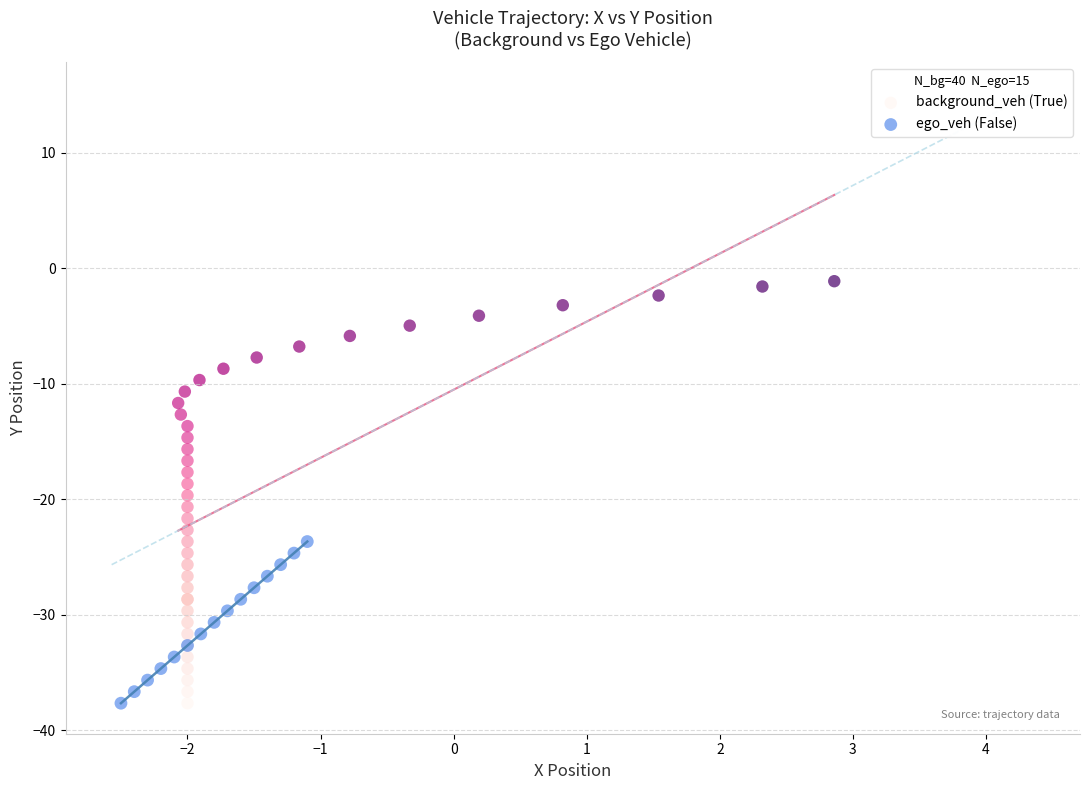

Which series has the largest Y range (max minus min)?

background_veh (True)